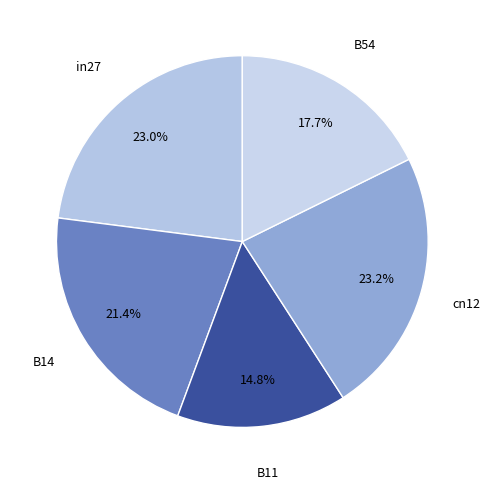

How many slices are in this pie chart?

5